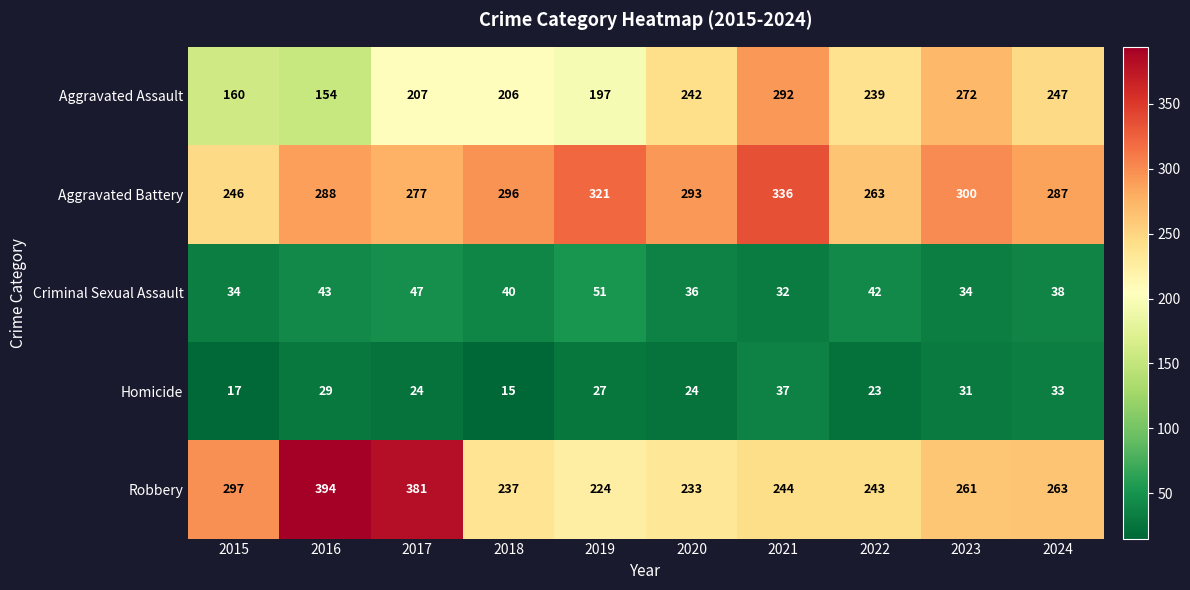

What is the difference between the Aggravated Battery values at 2016 and 2019?

33